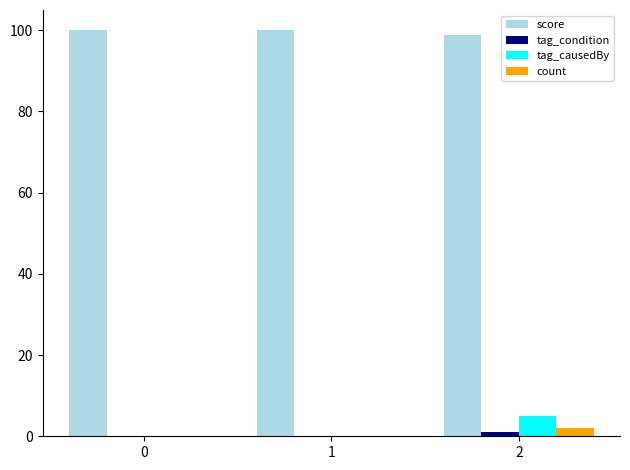

What is the sum of the score values at 0 and 1?

200.0